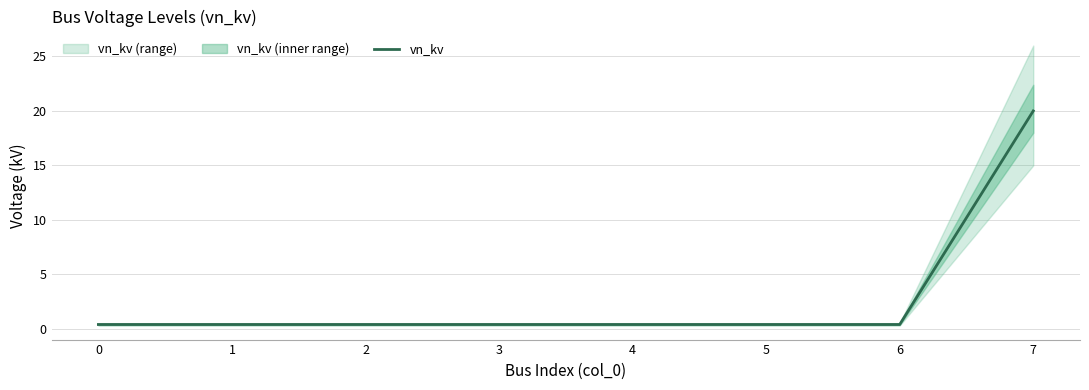

Is it true that the value at 2 is 0.6?

False